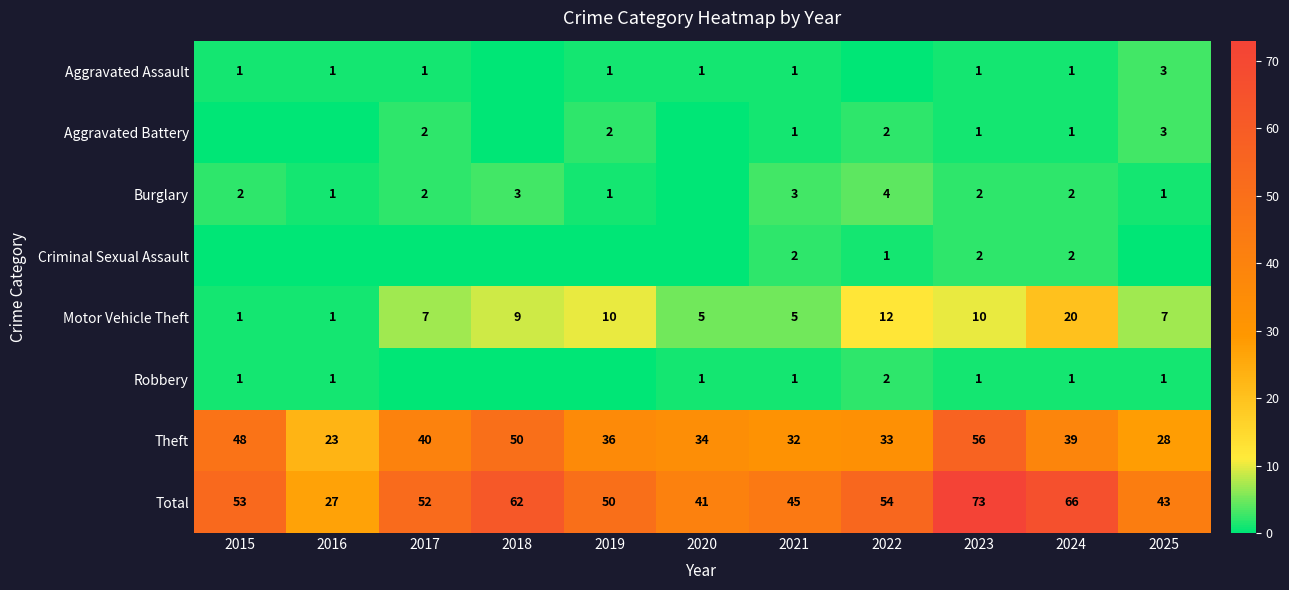

What is the difference between the Theft values at 2021 and 2019?

4